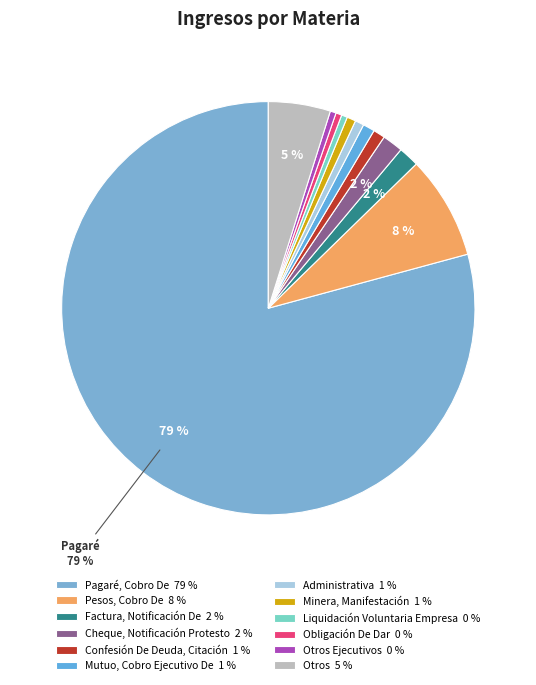

How many segments does this pie chart have?

12